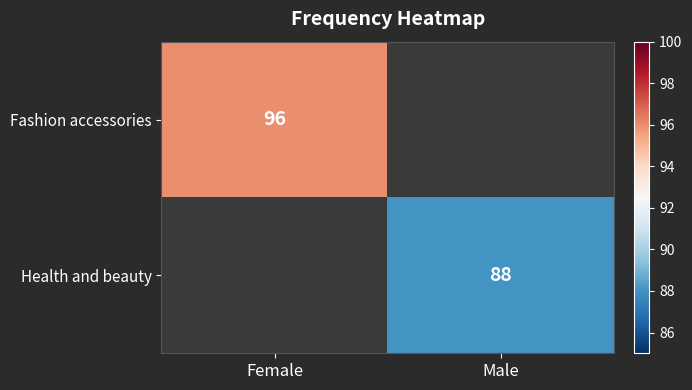

Is it true that Fashion accessories equals 52 at Female?

False